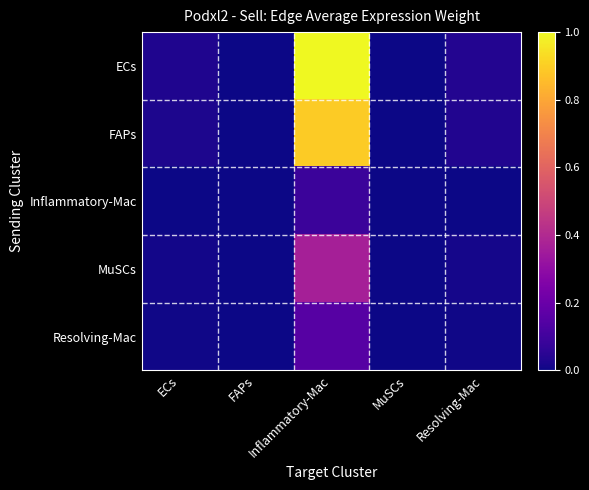

At which category is the sum across all series the highest?

Inflammatory-Mac